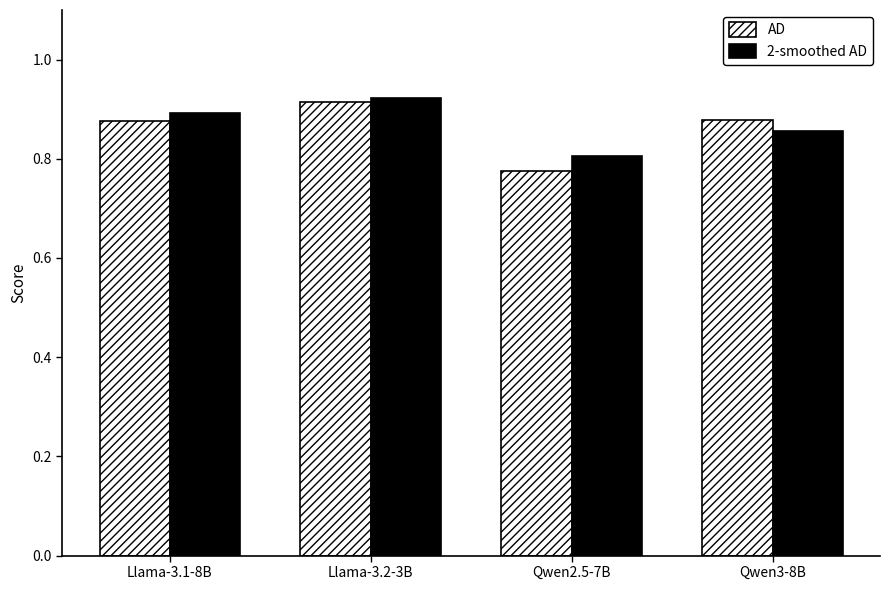

Where is AD nearest to the value 0?

Qwen2.5-7B